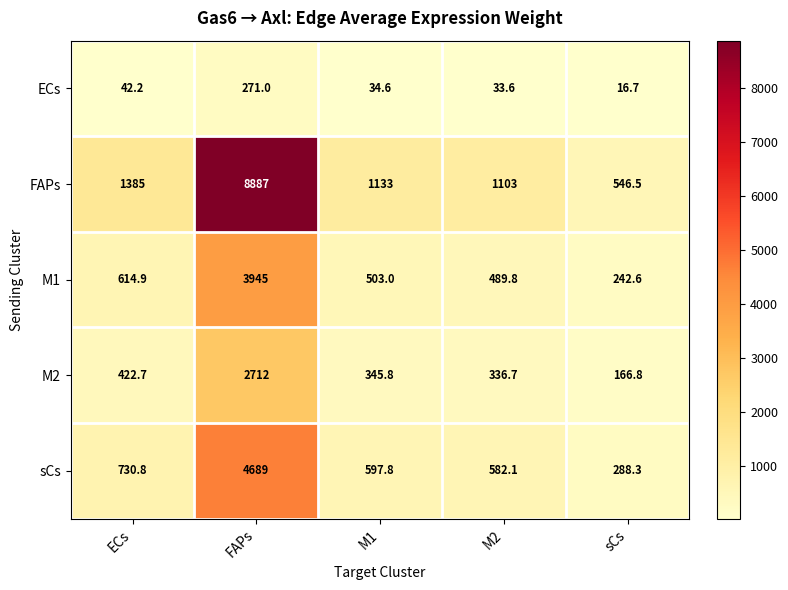

At how many categories does at least one series exceed 347?

5